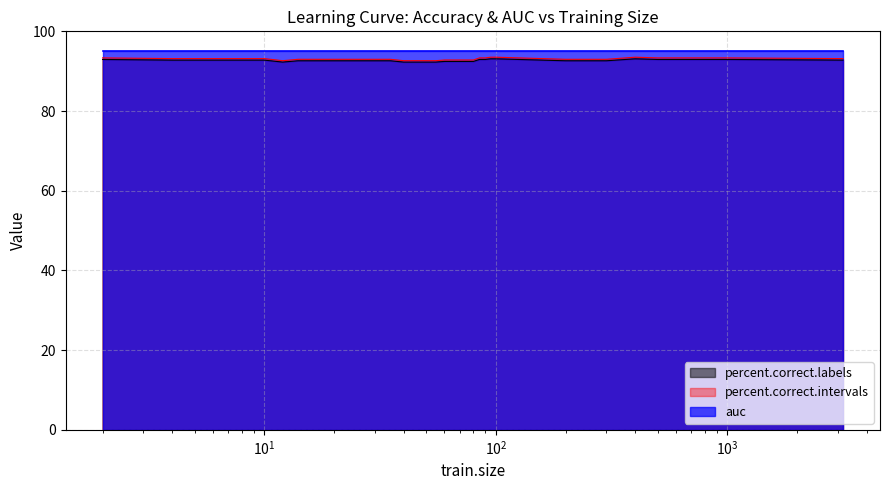

True or false: percent.correct.labels and percent.correct.intervals intersect in this chart.

False